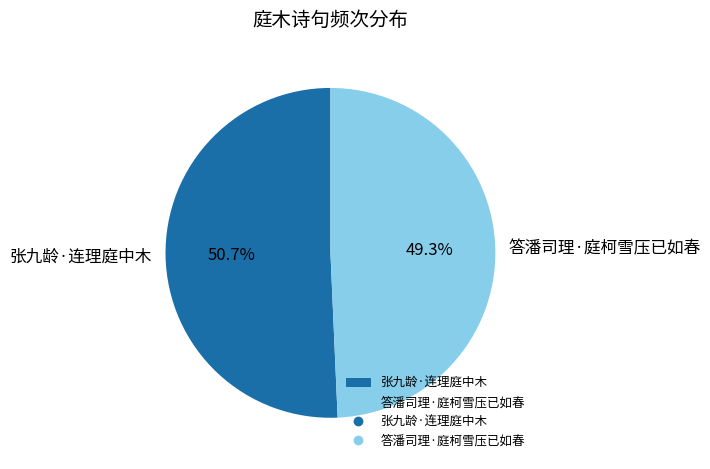

To the nearest percent, what portion does 答潘司理·庭柯雪压已如春 represent?

49%